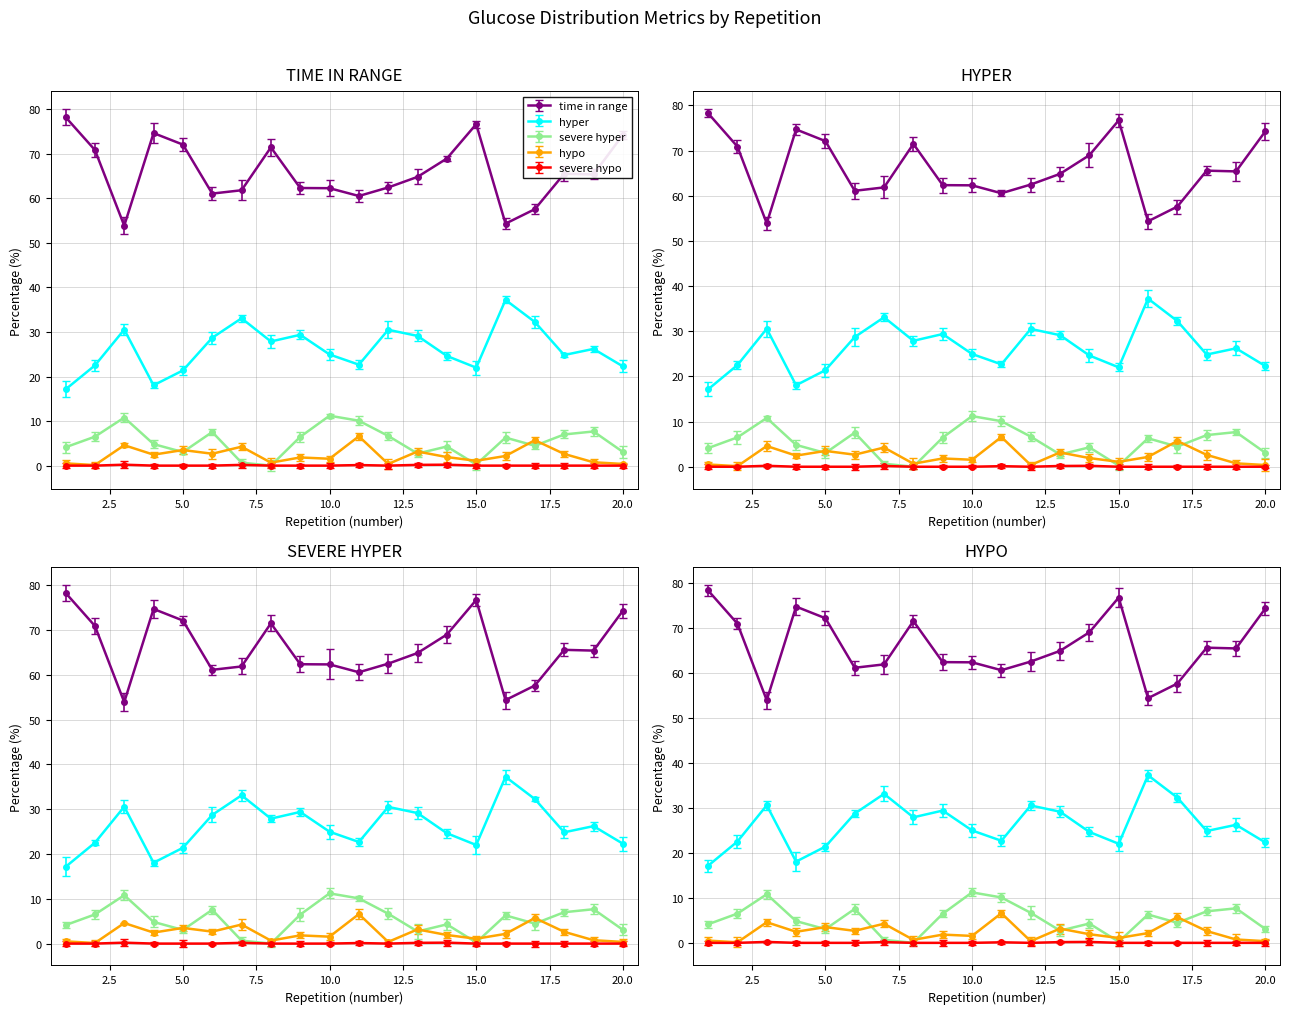

Rank the series by their maximum value, from highest to lowest.

time in range, hyper, severe hyper, hypo, severe hypo